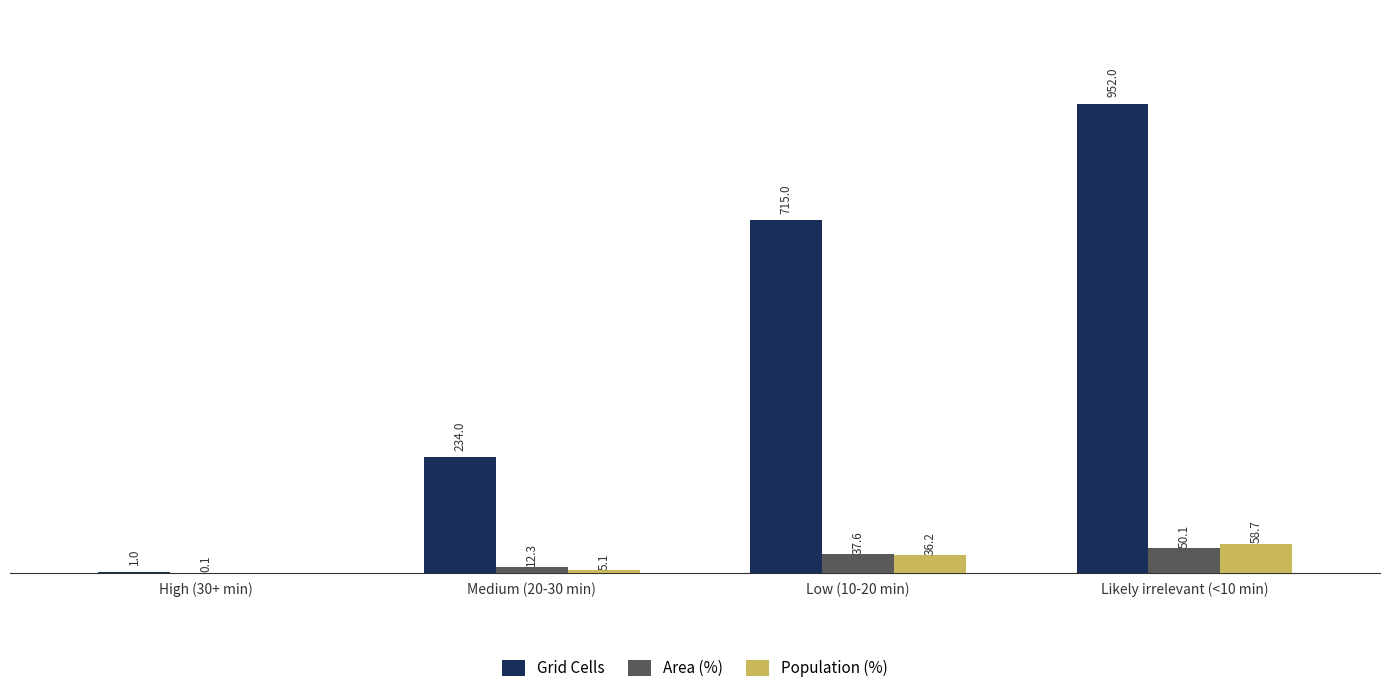

Which label corresponds to the largest value in the chart?

Likely irrelevant (<10 min)